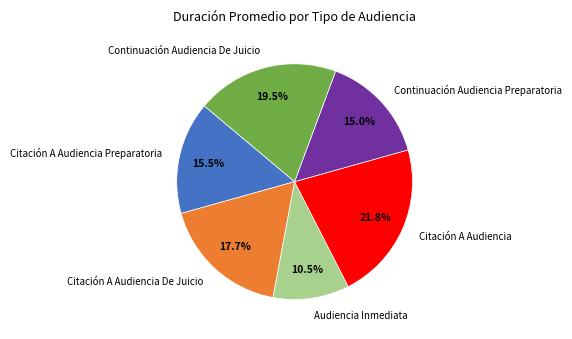

Count the number of slices in the pie.

6